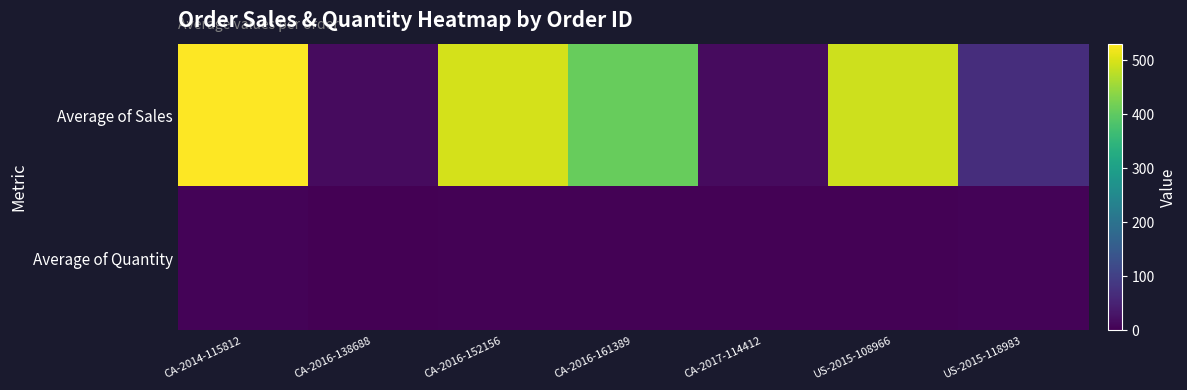

Reading right to left, what are all the values shown in this chart?

Average of Sales: US-2015-118983=68.8	US-2015-108966=490.0	CA-2017-114412=15.6	CA-2016-161389=408.0	CA-2016-152156=496.9	CA-2016-138688=14.6	CA-2014-115812=530.6
Average of Quantity: US-2015-118983=5.0	US-2015-108966=3.5	CA-2017-114412=3.0	CA-2016-161389=3.0	CA-2016-152156=2.5	CA-2016-138688=2.0	CA-2014-115812=5.4